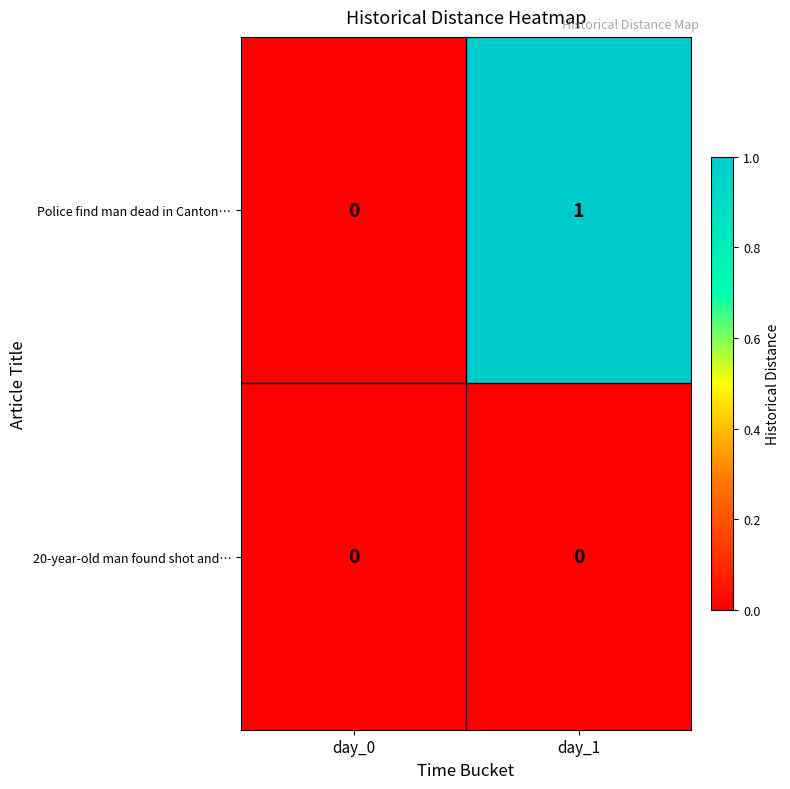

Which series has the largest range (max minus min)?

Police find man dead in Canton…